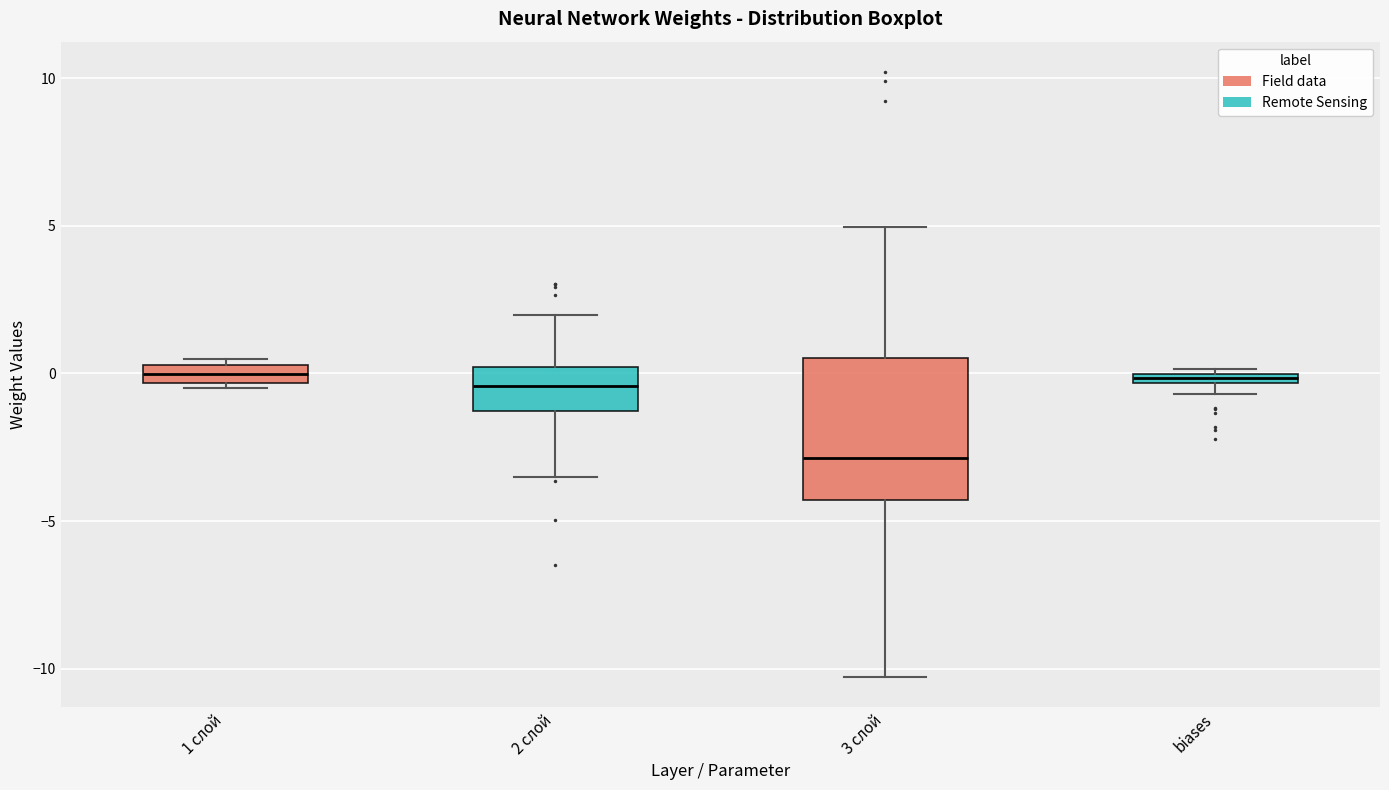

Which box has the lowest median line?

3 слой